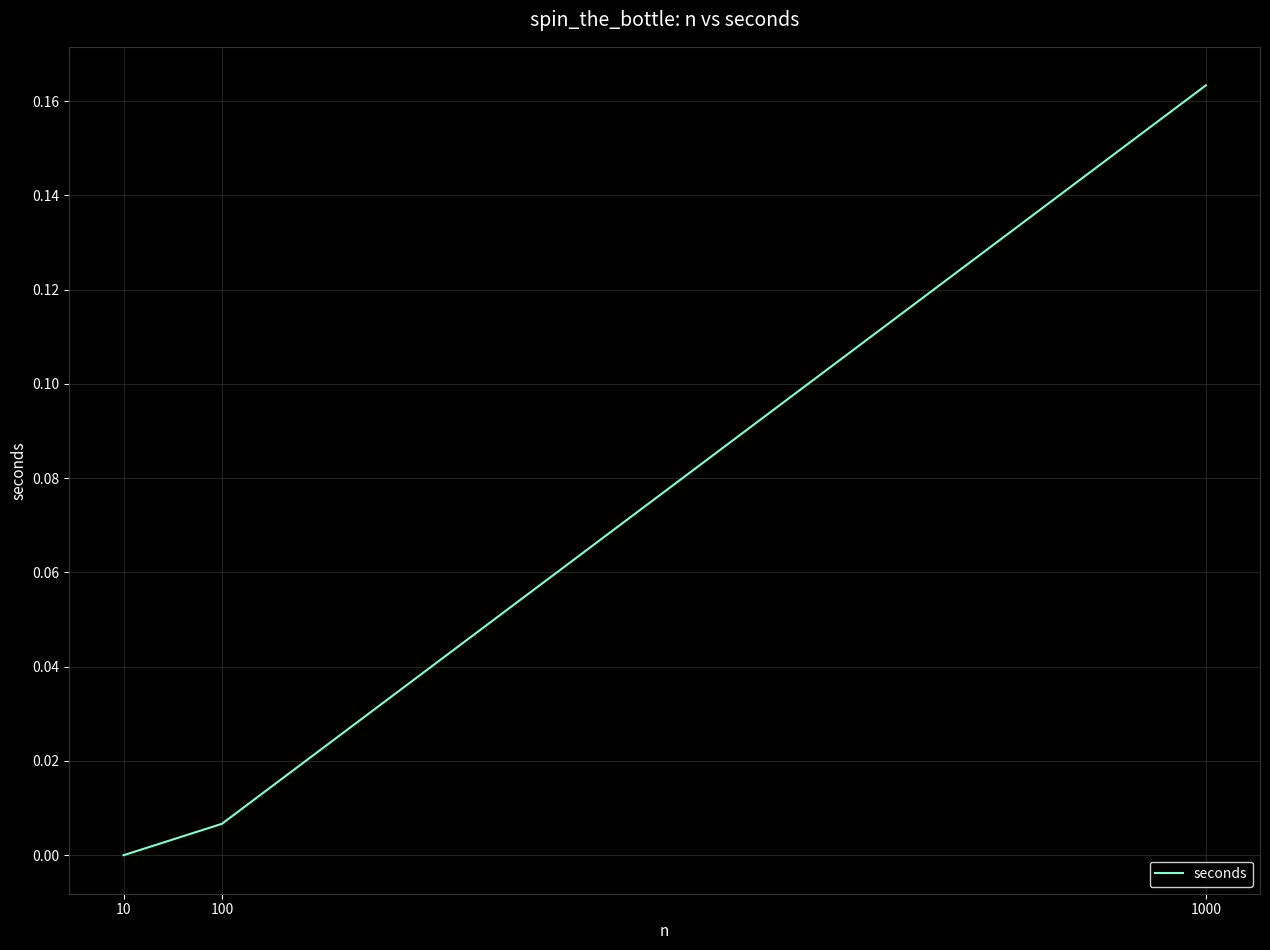

Count the number of data series in this chart.

1